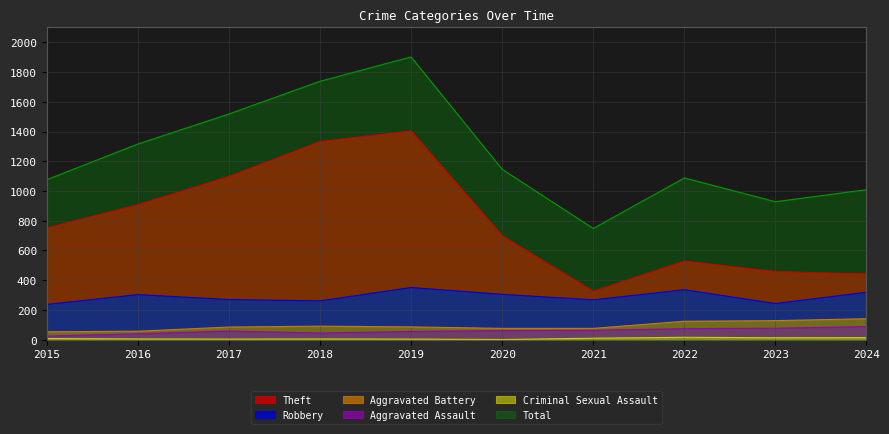

True or false: Theft has more than 0 interior local peaks.

True